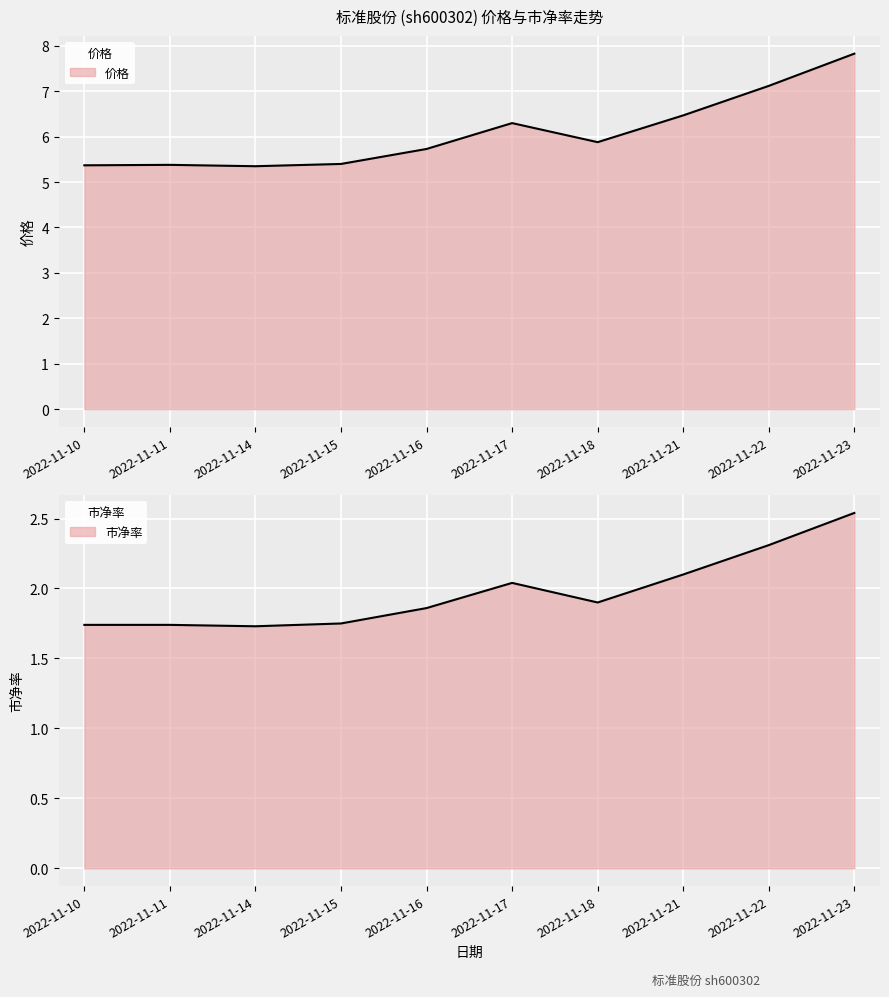

What is the approximate value of 市净率 at 2022-11-14?

1.7